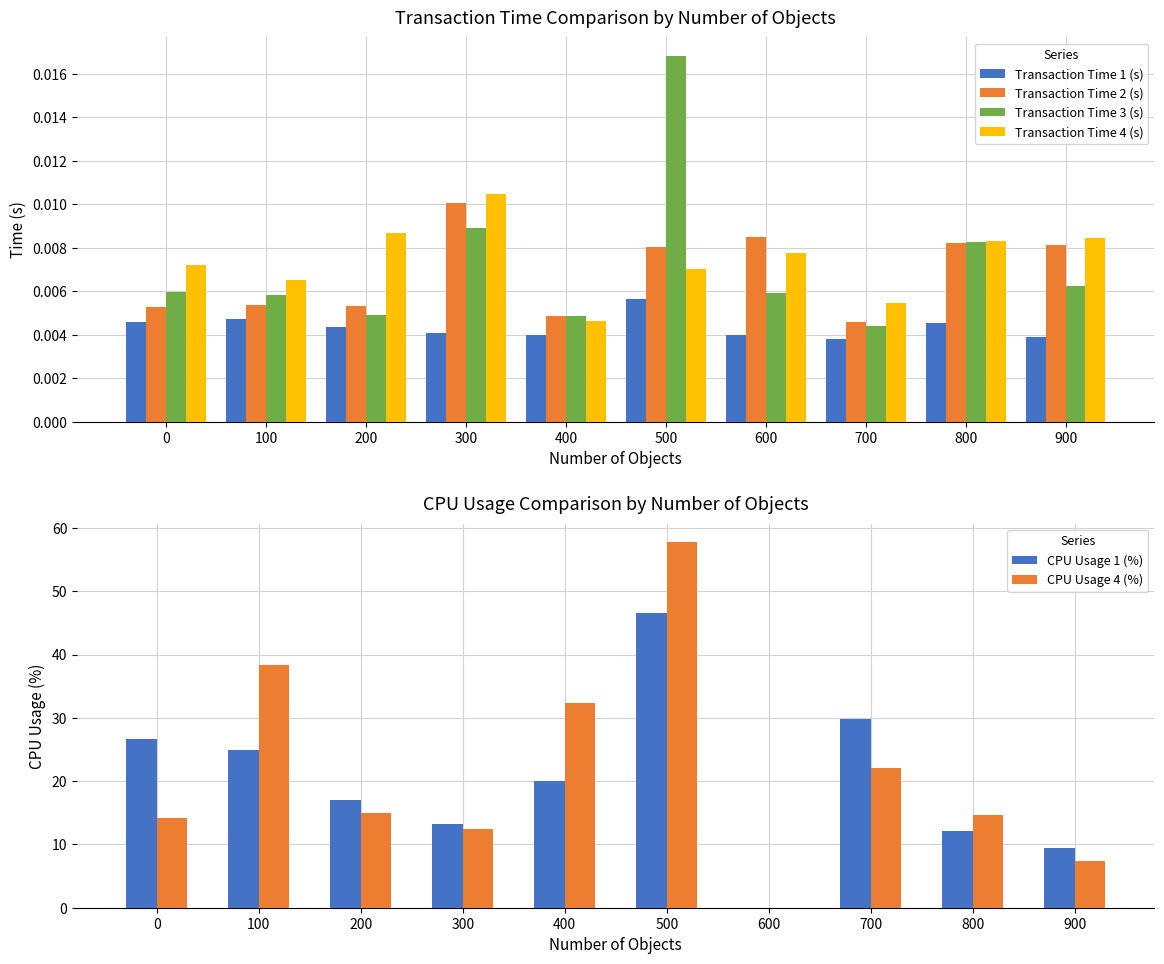

Is the value of Transaction Time 3 (s) at 500 greater than the value of Transaction Time 4 (s) at 900?

Yes